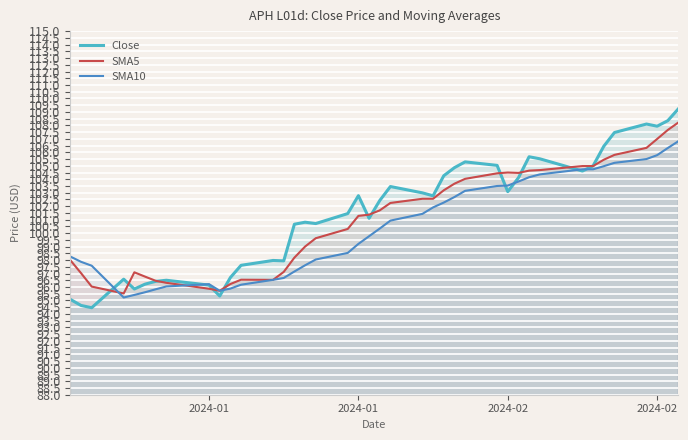

How many times do Close and SMA5 cross each other?

11